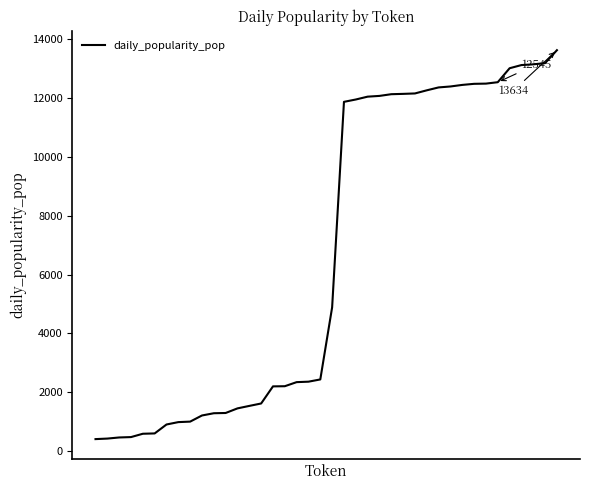

What is the maximum value shown in the chart?

13633.9